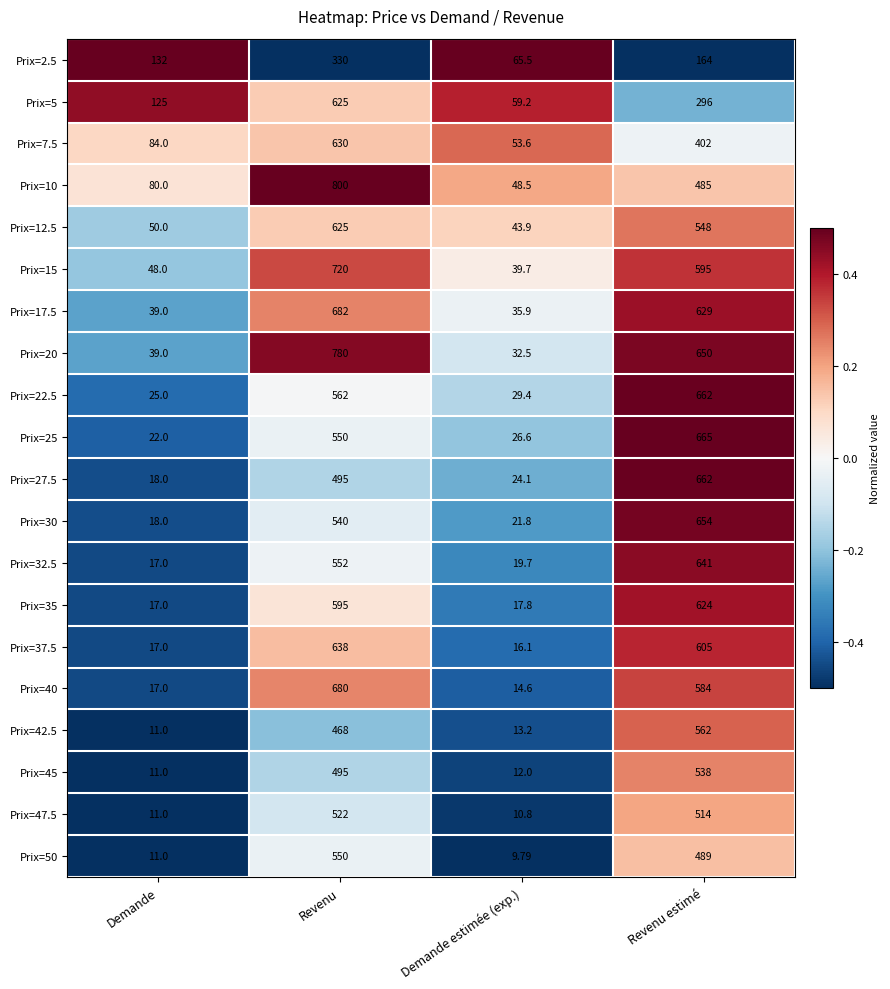

At which label does Prix=35 reach its peak?

Revenu estimé